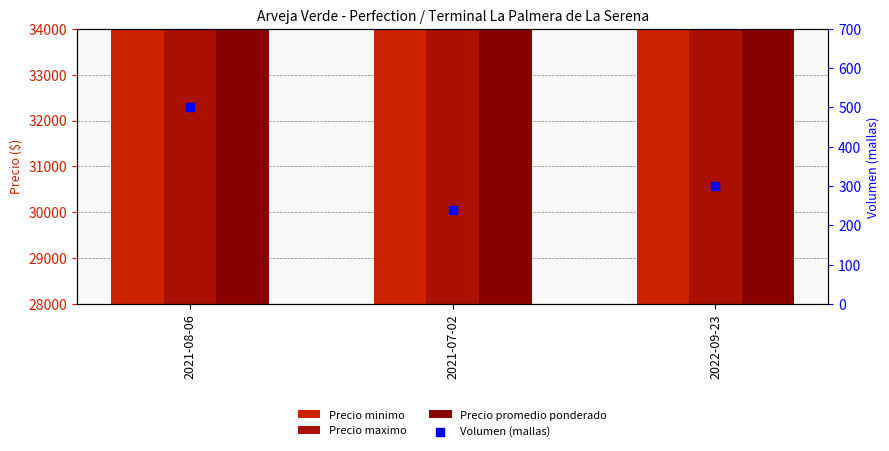

Which series has the largest Y range (max minus min)?

Precio minimo